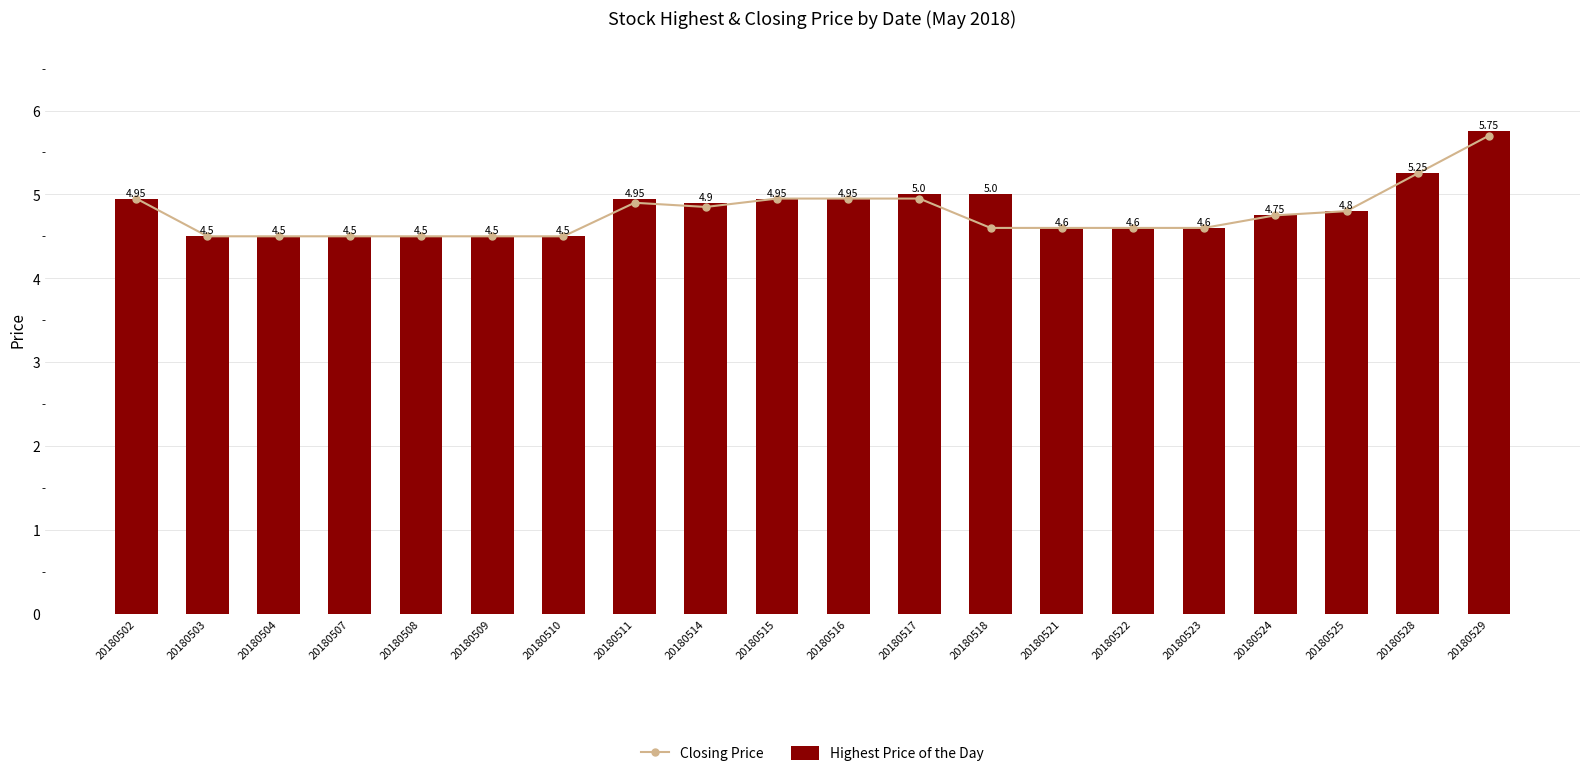

Reading left to right, what are all the values shown in this chart?

Closing Price: 20180502=5.0	20180503=4.5	20180504=4.5	20180507=4.5	20180508=4.5	20180509=4.5	20180510=4.5	20180511=4.9	20180514=4.8	20180515=5.0	20180516=5.0	20180517=5.0	20180518=4.6	20180521=4.6	20180522=4.6	20180523=4.6	20180524=4.8	20180525=4.8	20180528=5.2	20180529=5.7
Highest Price of the Day: 20180502=5.0	20180503=4.5	20180504=4.5	20180507=4.5	20180508=4.5	20180509=4.5	20180510=4.5	20180511=5.0	20180514=4.9	20180515=5.0	20180516=5.0	20180517=5.0	20180518=5.0	20180521=4.6	20180522=4.6	20180523=4.6	20180524=4.8	20180525=4.8	20180528=5.2	20180529=5.8